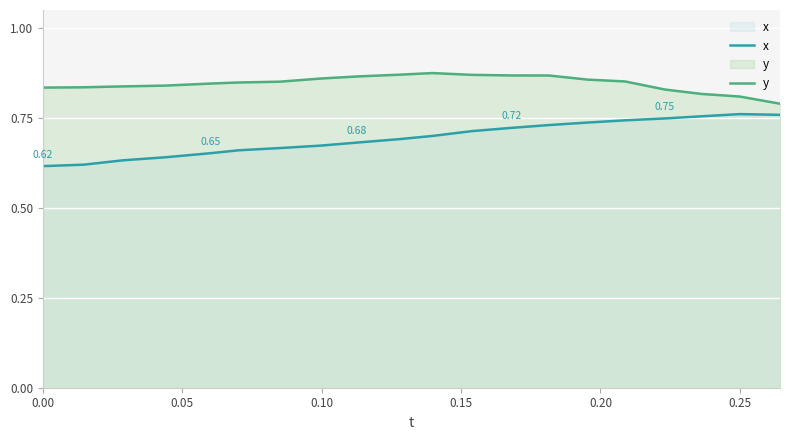

Which series has the largest total across all categories?

y